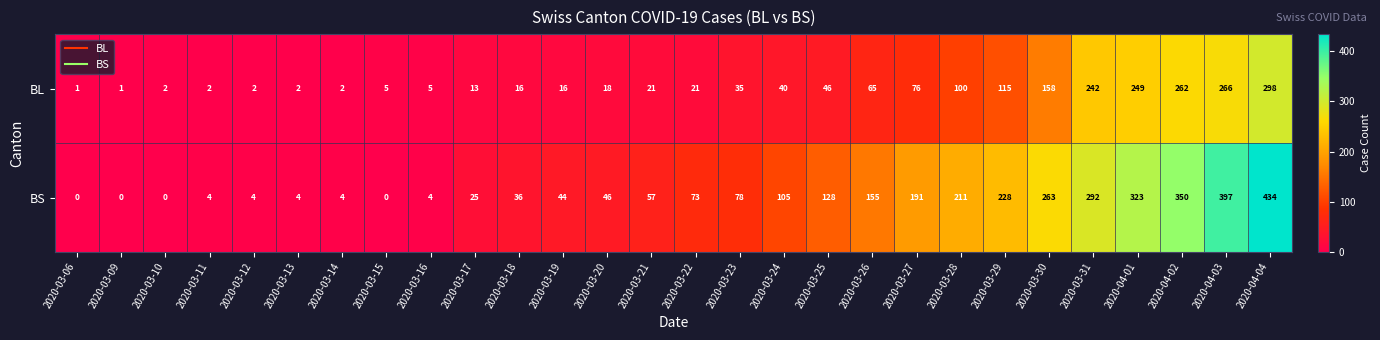

At which category is the sum across all series the highest?

2020-04-04